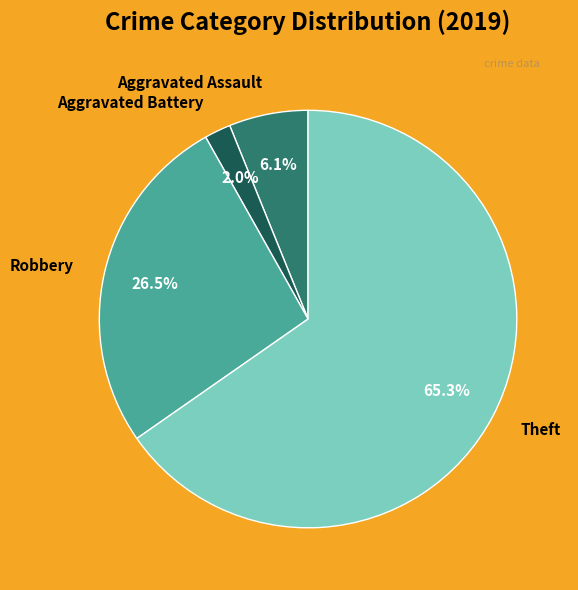

How many slices are in this pie chart?

4